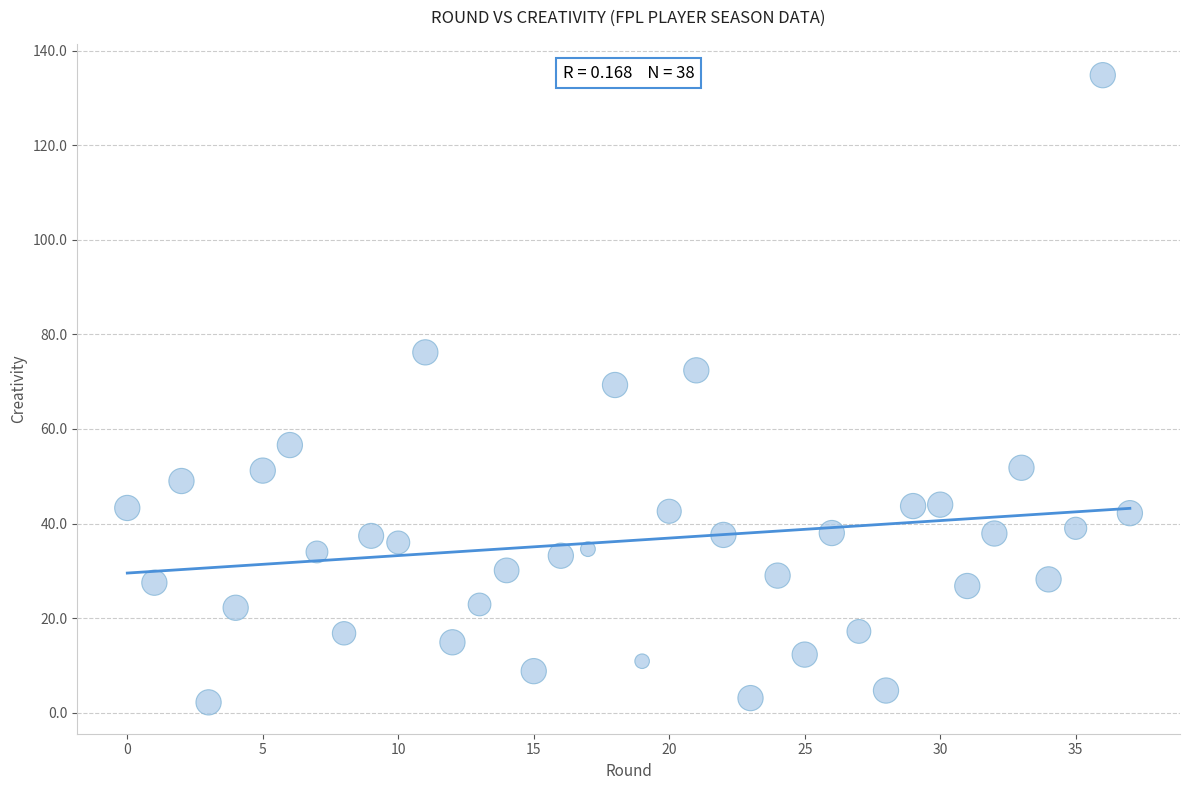

What is the range of Y values (max minus min)?

132.6